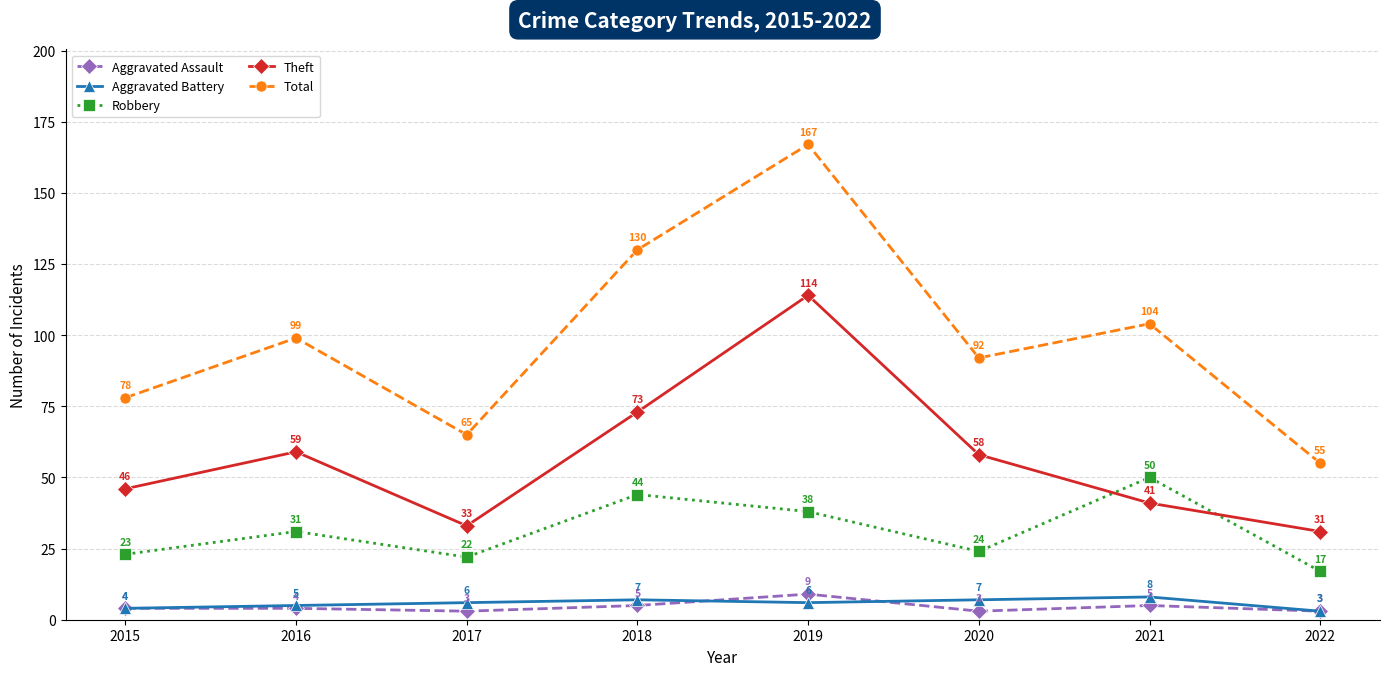

What value does the Robbery series have at 2016?

31